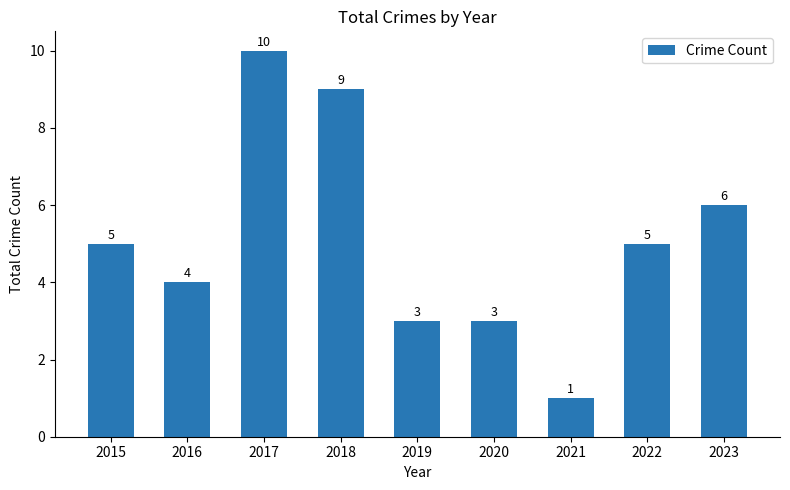

What is the sum of all values?

46